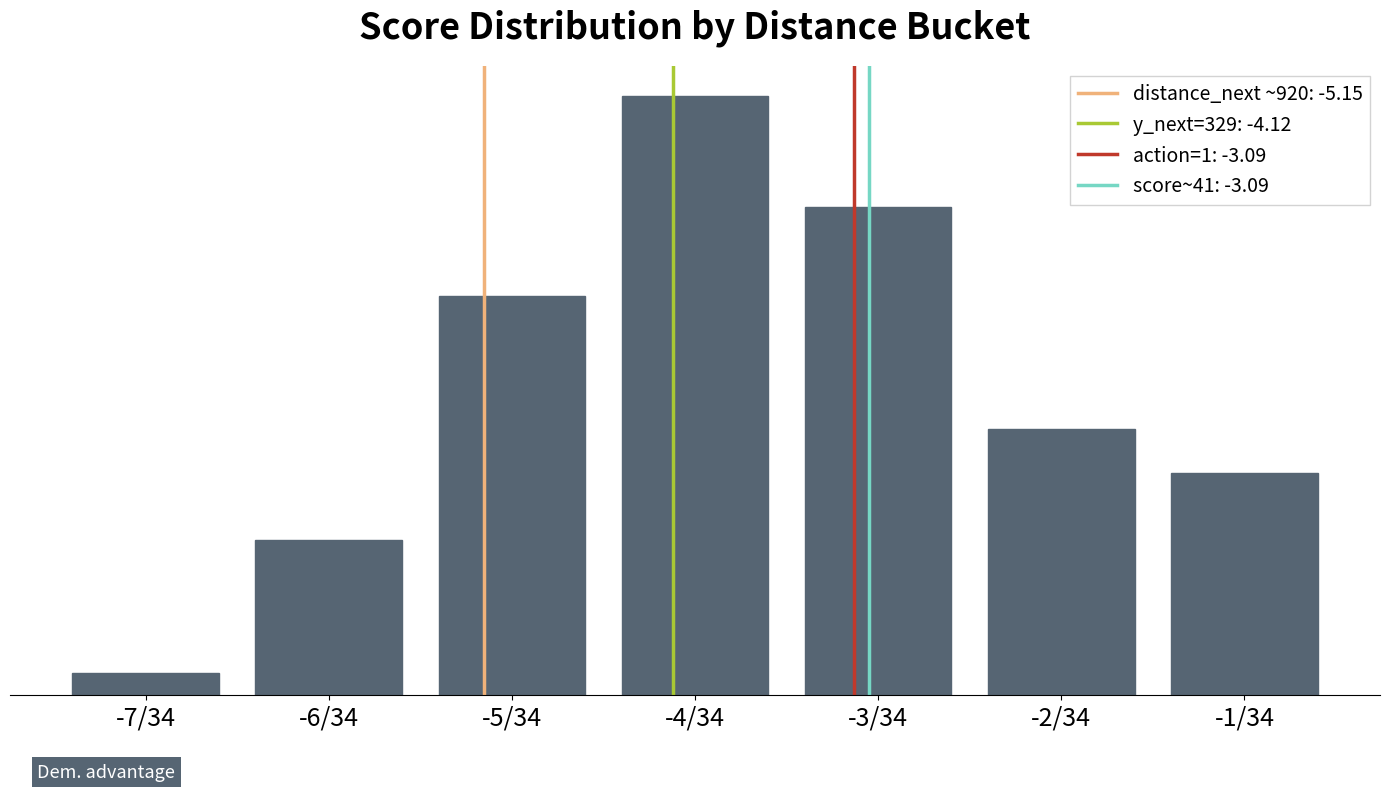

What is the sum of the values at -3/34 and -5/34?

40